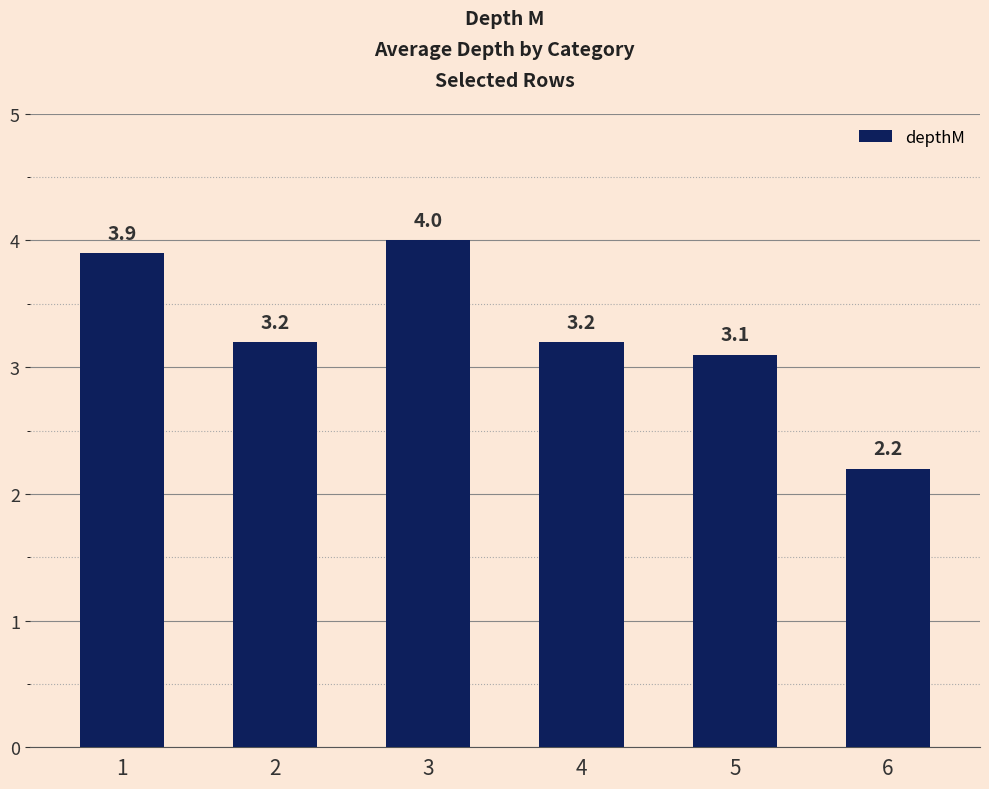

Which label corresponds to the largest value in the chart?

3